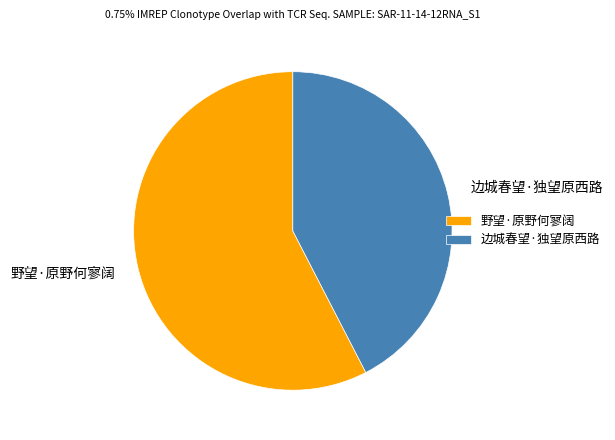

Rank the categories by value from highest to lowest.

野望·原野何寥阔, 边城春望·独望原西路